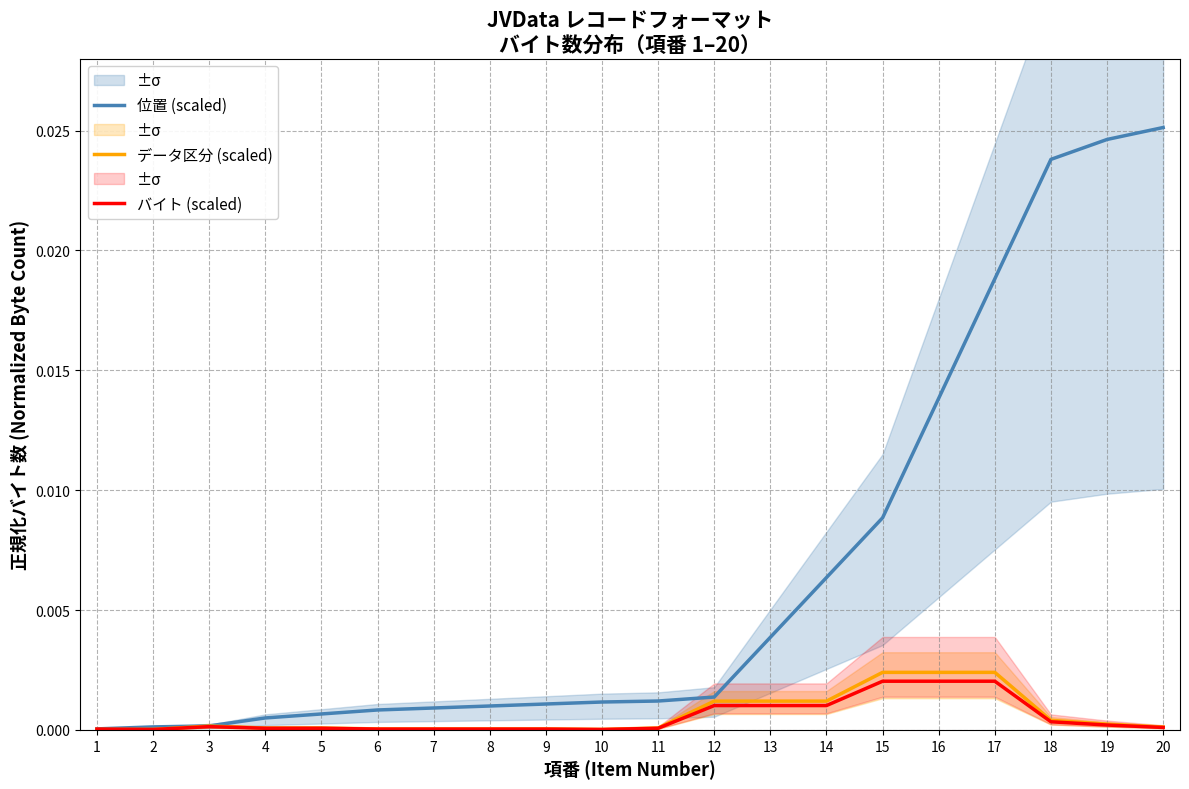

Is it true that バイト (scaled) equals 0.0 at 12?

False